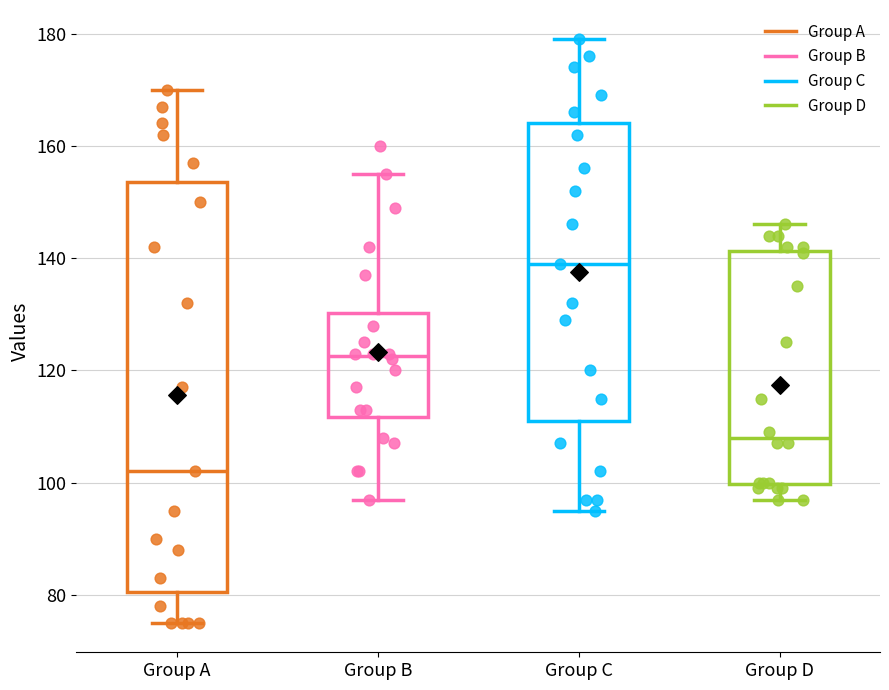

Reading left to right, transcribe this box plot: for each box, give where its median line is, the range the box spans, and where its two whiskers end, as read against the y-axis. The values are not printed on the chart, so give them approximately, as read against the axis.

Group A: median 102, box 80 to 154, whiskers 76 to 170
Group B: median 122, box 112 to 130, whiskers 98 to 156
Group C: median 140, box 112 to 164, whiskers 96 to 180
Group D: median 108, box 100 to 142, whiskers 98 to 146